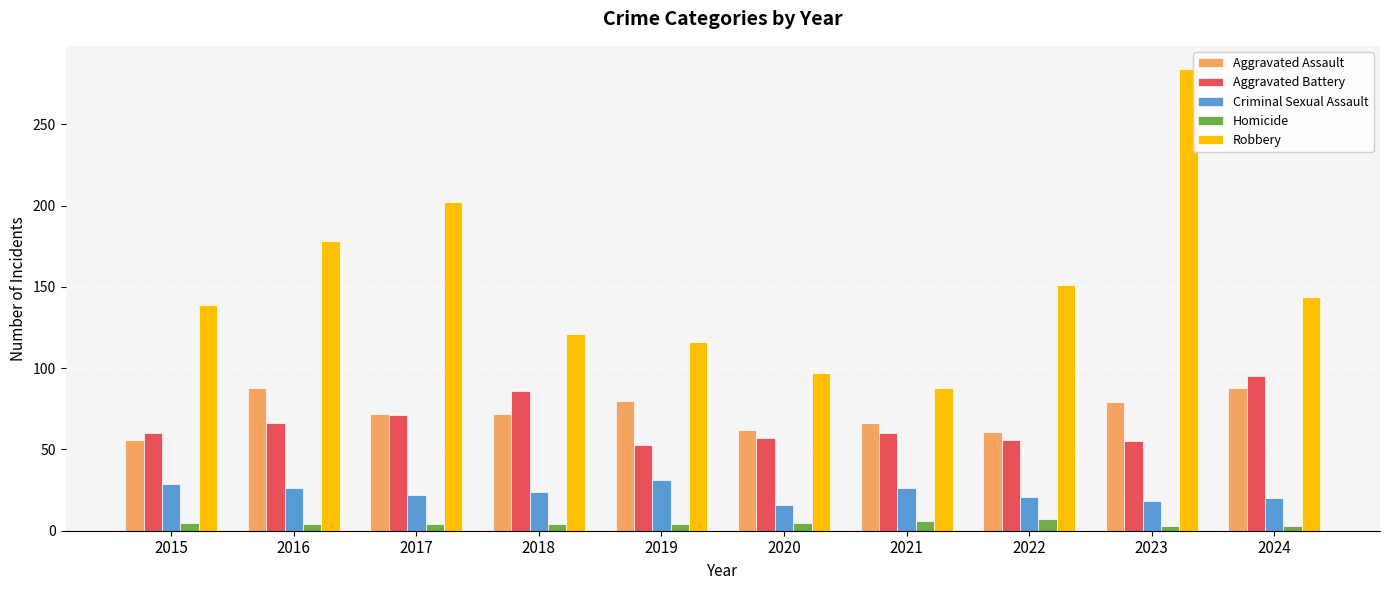

What is the maximum value for Robbery?

284